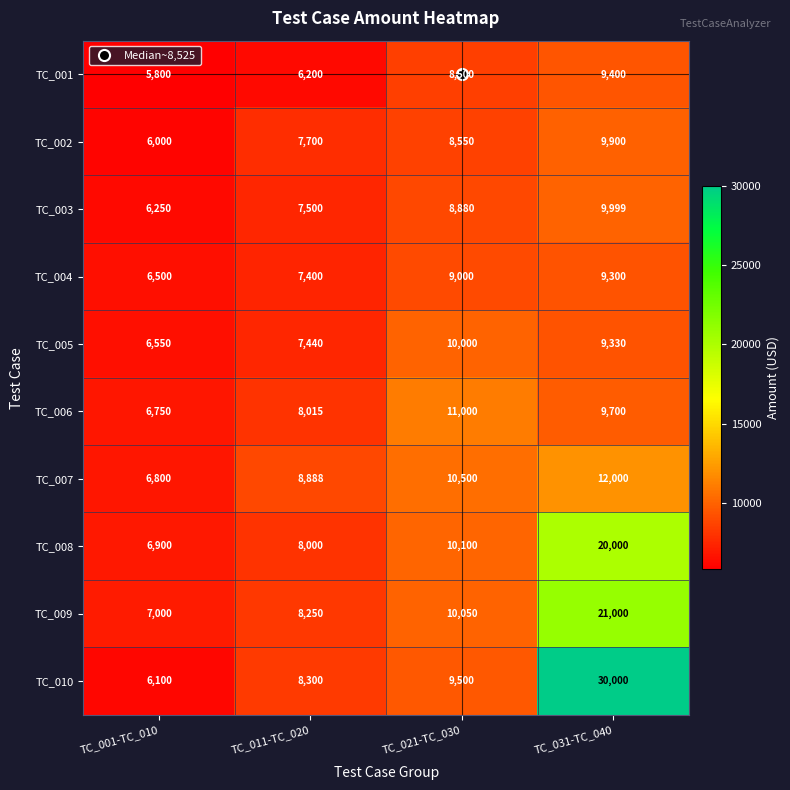

What is the total value across all series at TC_001-TC_010?

64650